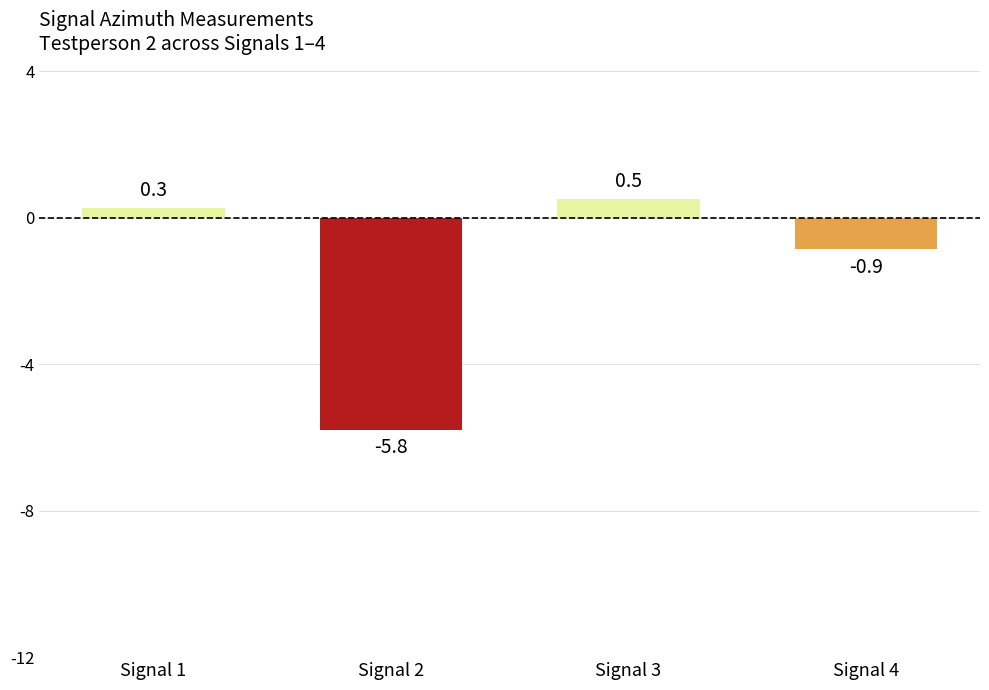

At which label does the data first exceed 0?

Signal 1